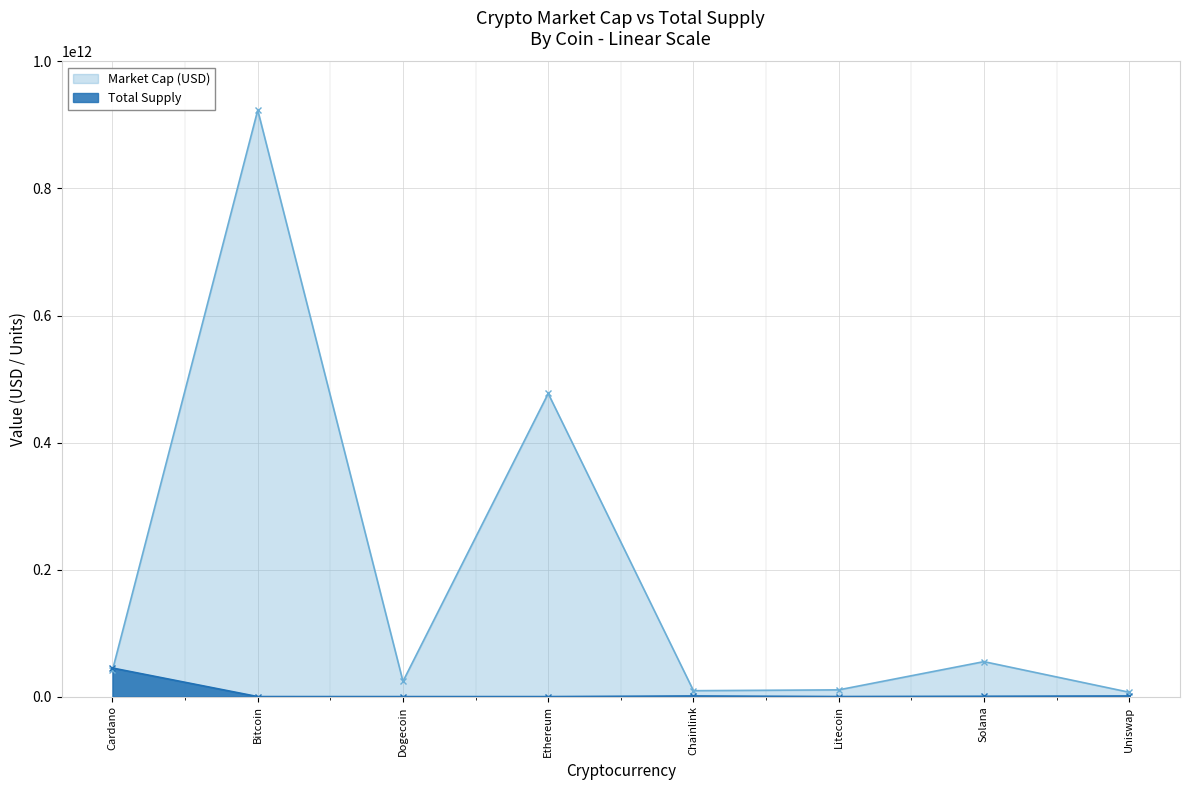

At which label is Market Cap (USD) closest to 465117657702?

Ethereum